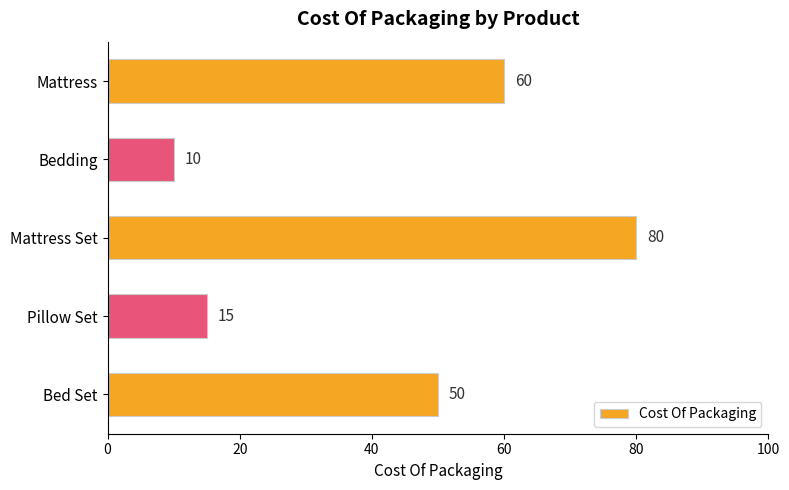

The chart shows a value of 18 at Bedding. True or false?

False